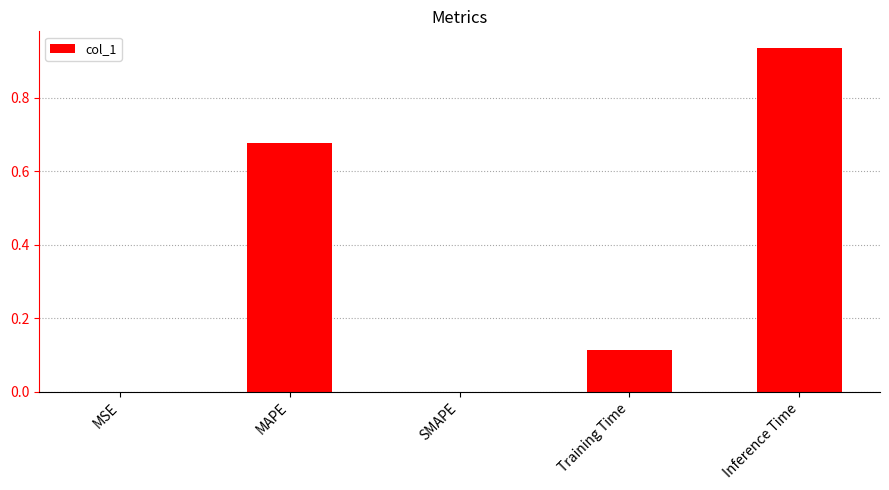

What is the sum of all values?

1.7